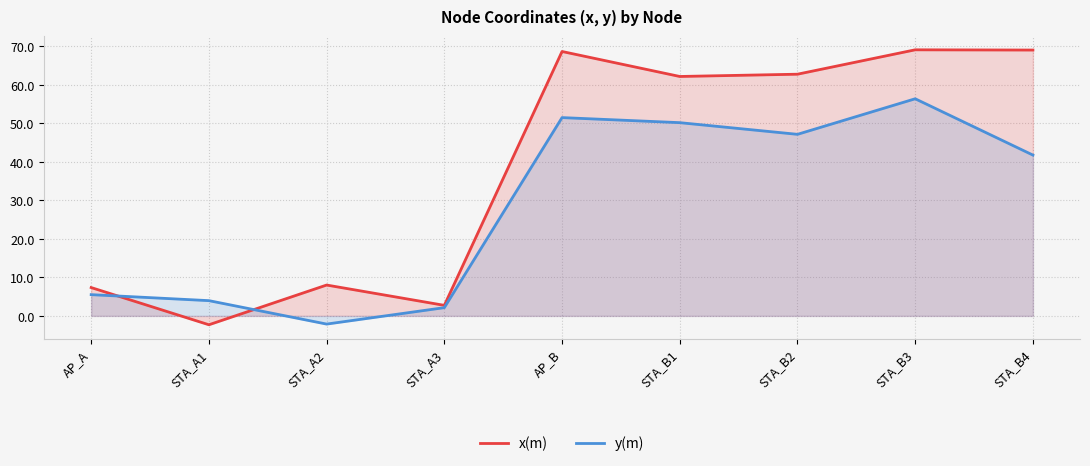

Between which two adjacent categories do y(m) and x(m) first intersect?

AP_A and STA_A1